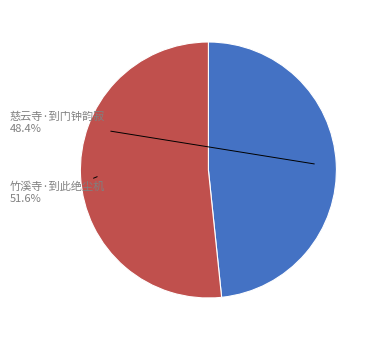

Is there a majority slice in this chart?

Yes